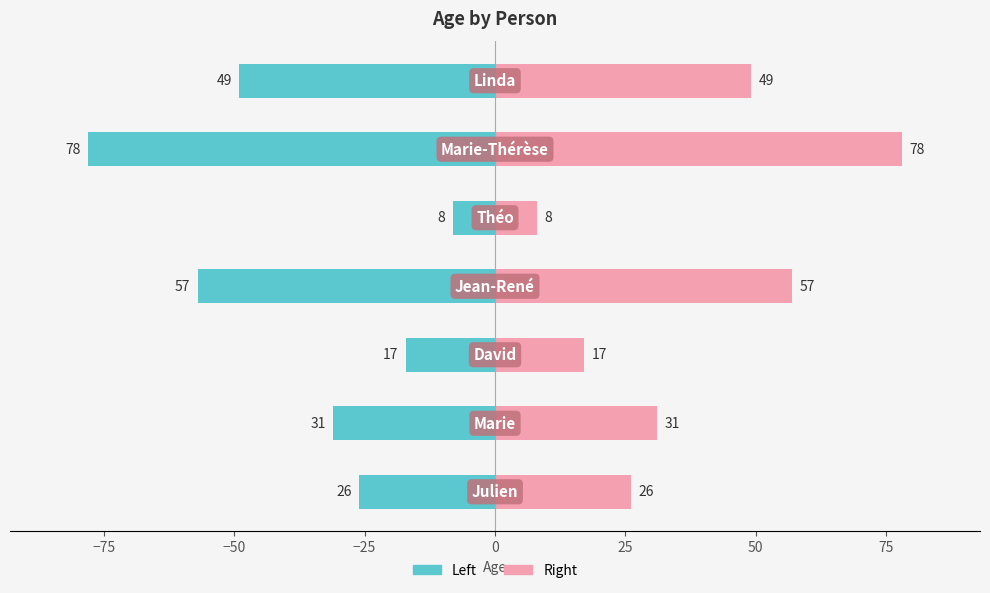

List the series in order of their overall mean, lowest first.

Age (left), Age (right)